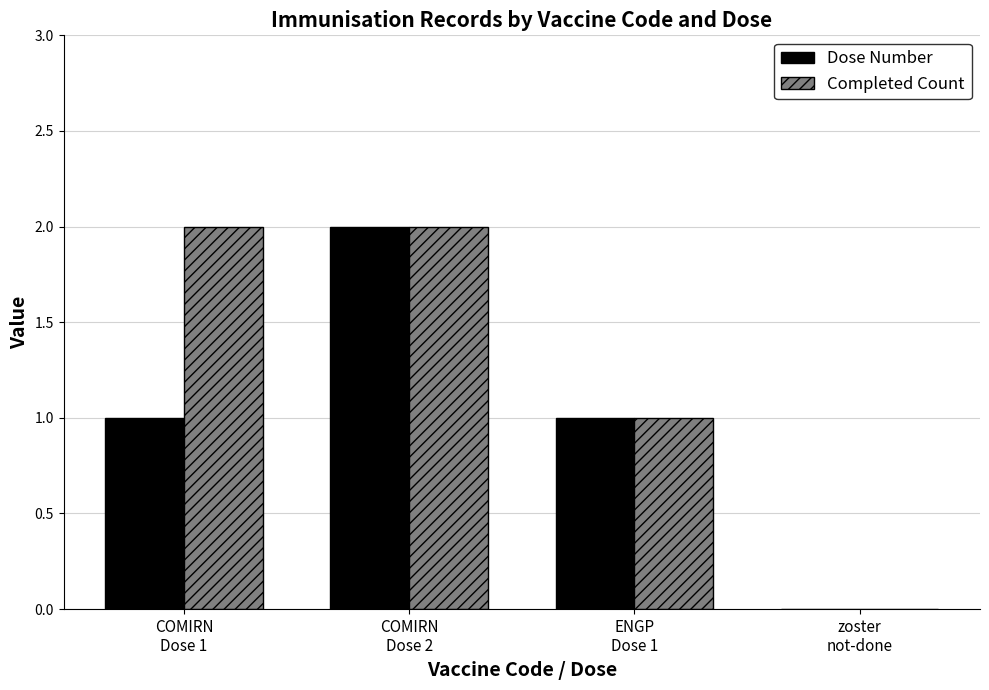

Which series has the largest total across all categories?

Completed Count